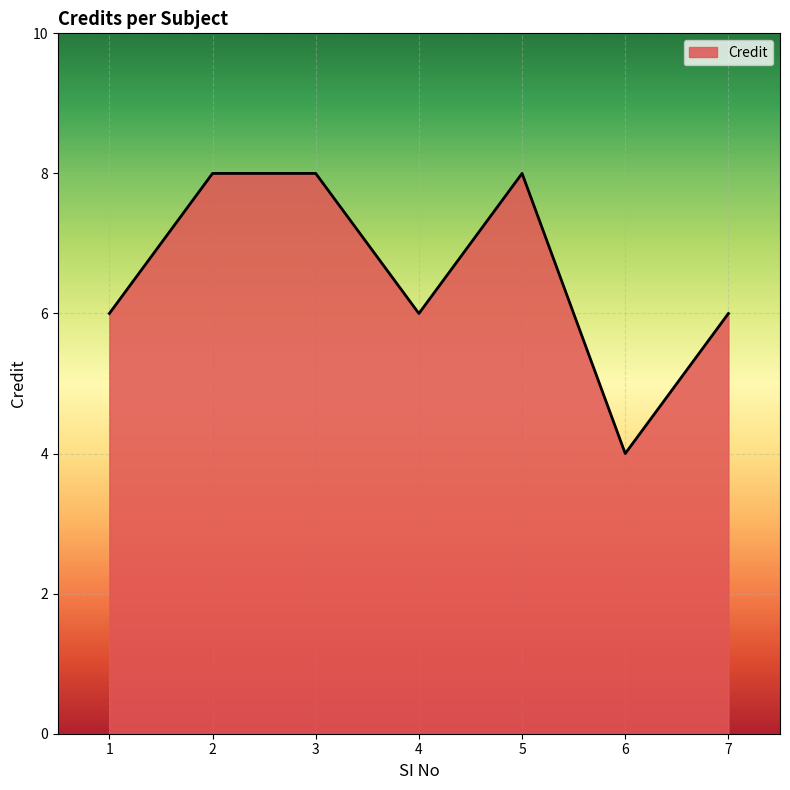

The value at 6 is 4. True or false?

True